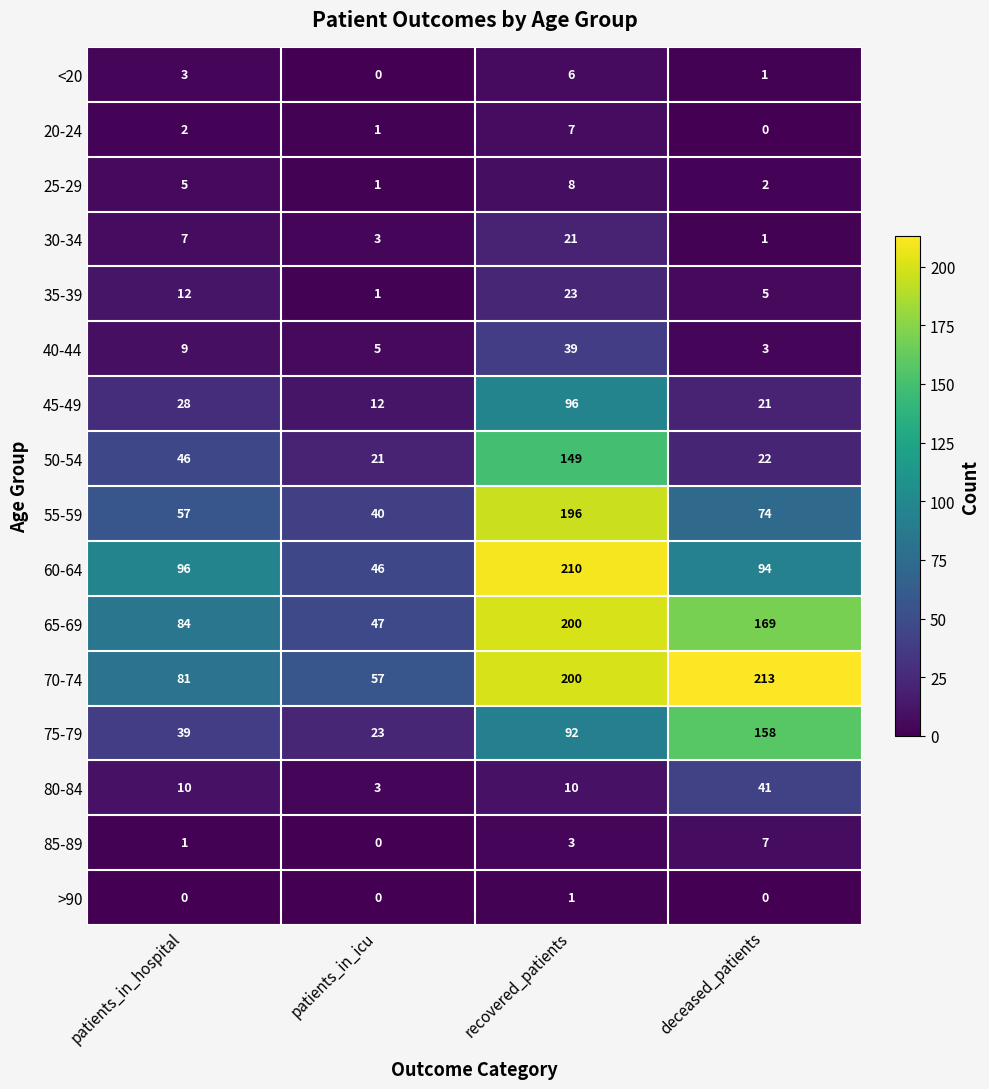

Is the value of >90 at recovered_patients greater than the value of 45-49 at deceased_patients?

No